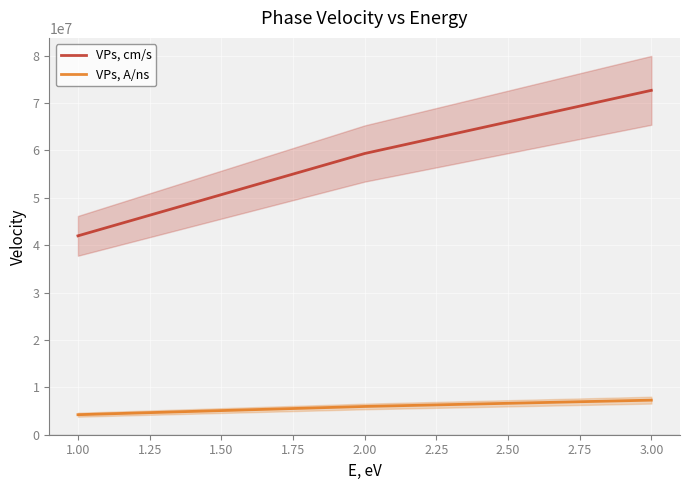

Reading right to left, extract all data points from this chart.

VPs, cm/s: 72689458.2	59350694.1	41967278.3
VPs, A/ns: 7268945.8	5935069.4	4196727.8